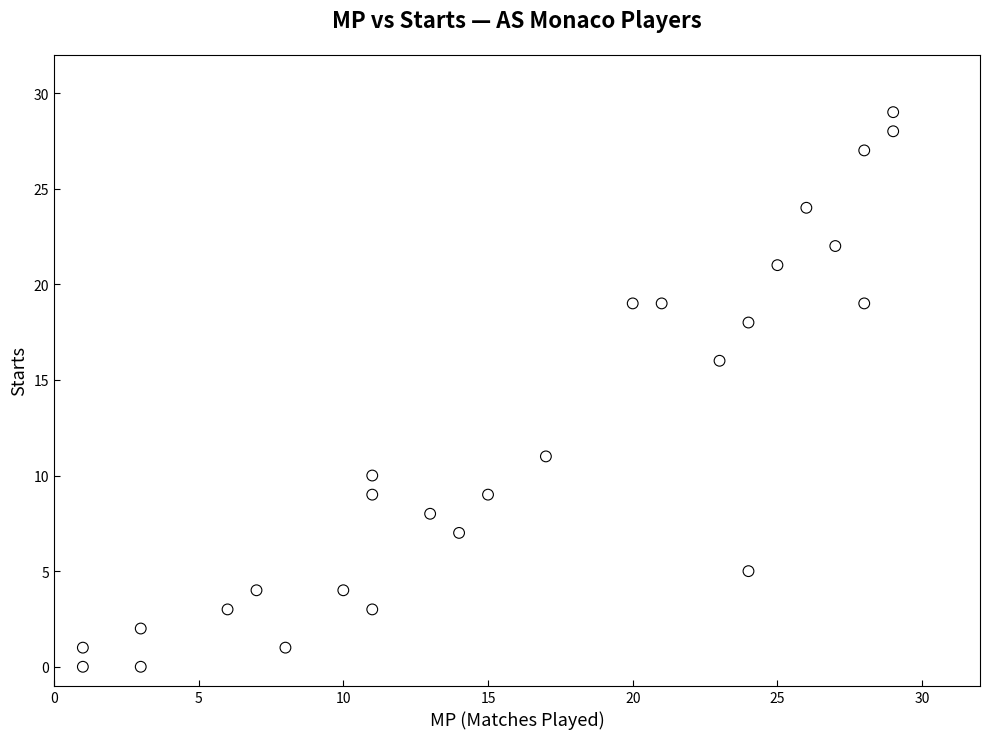

What Y value in the scatter plot is closest to 14?

16